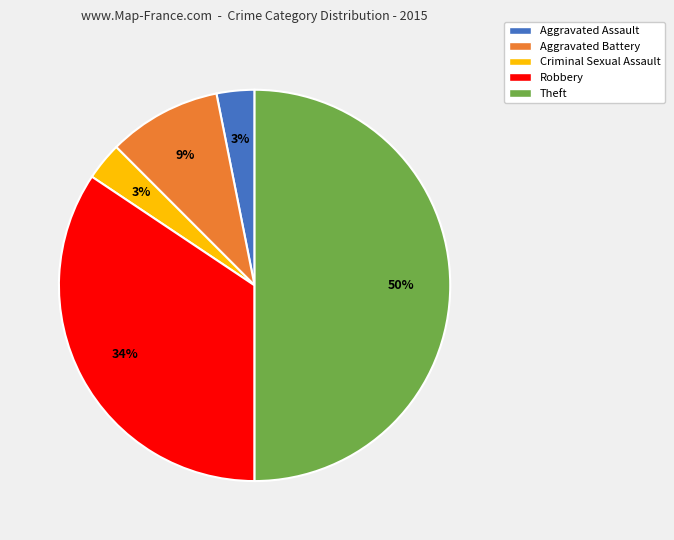

What is the largest slice in the pie chart?

Theft